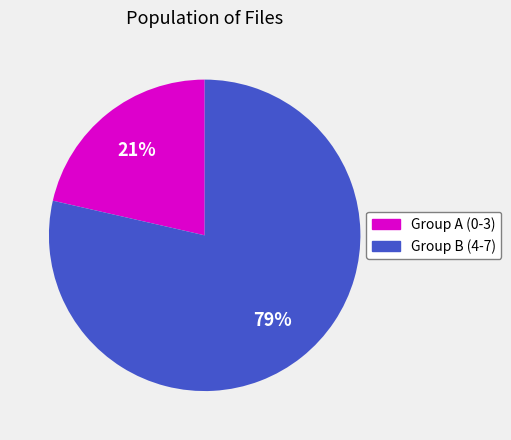

What is the majority slice?

Group B (4-7)